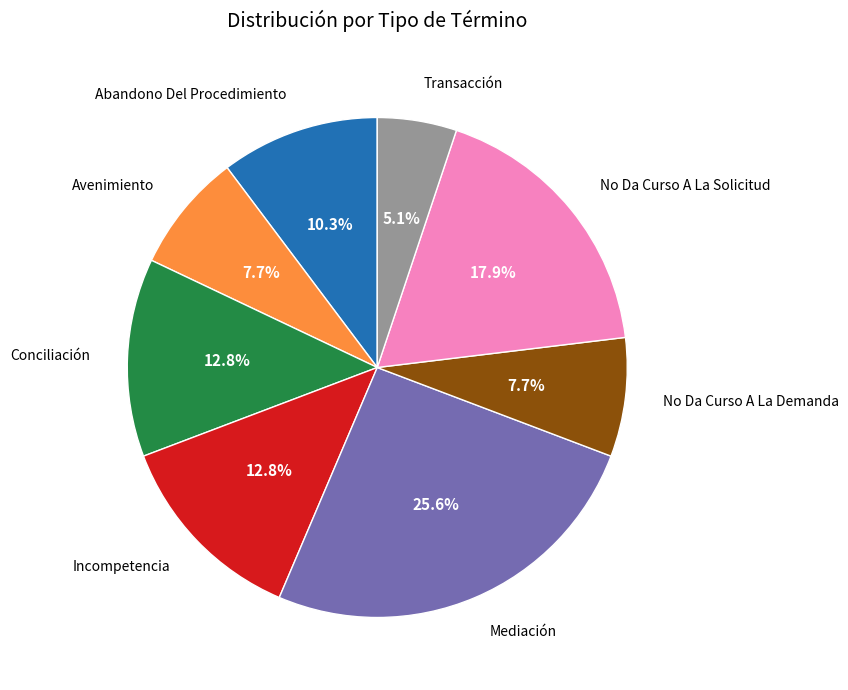

To the nearest percent, what percentage of the pie is Transacción?

5%